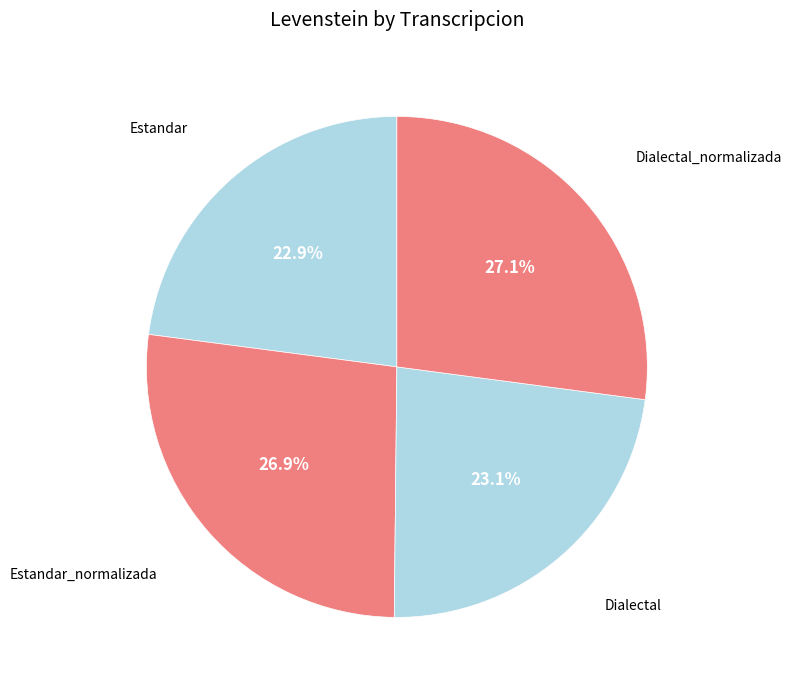

How many segments does this pie chart have?

4